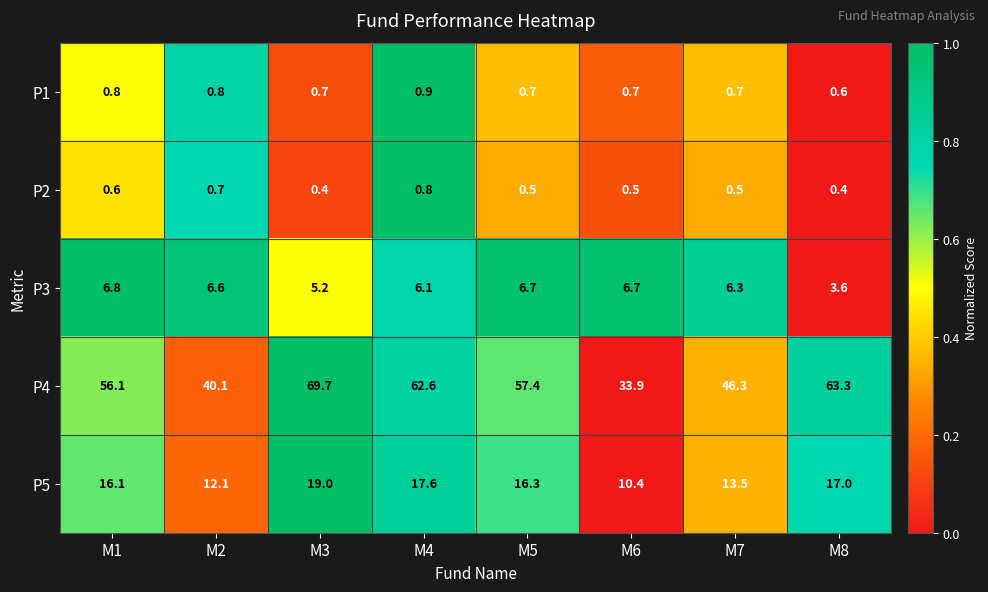

How many data points does each series have?

8